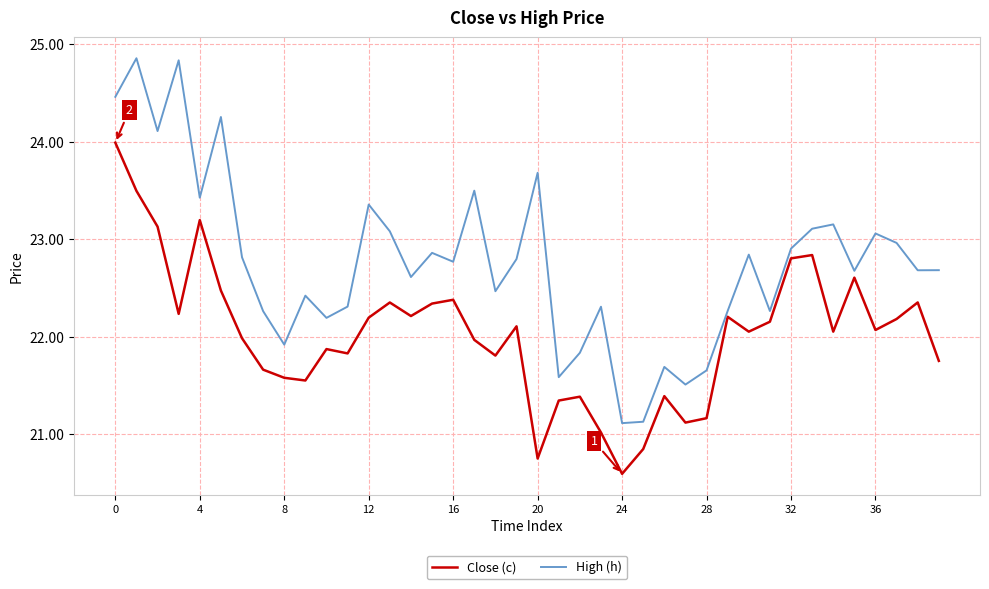

Which series has the largest total across all categories?

High (h)